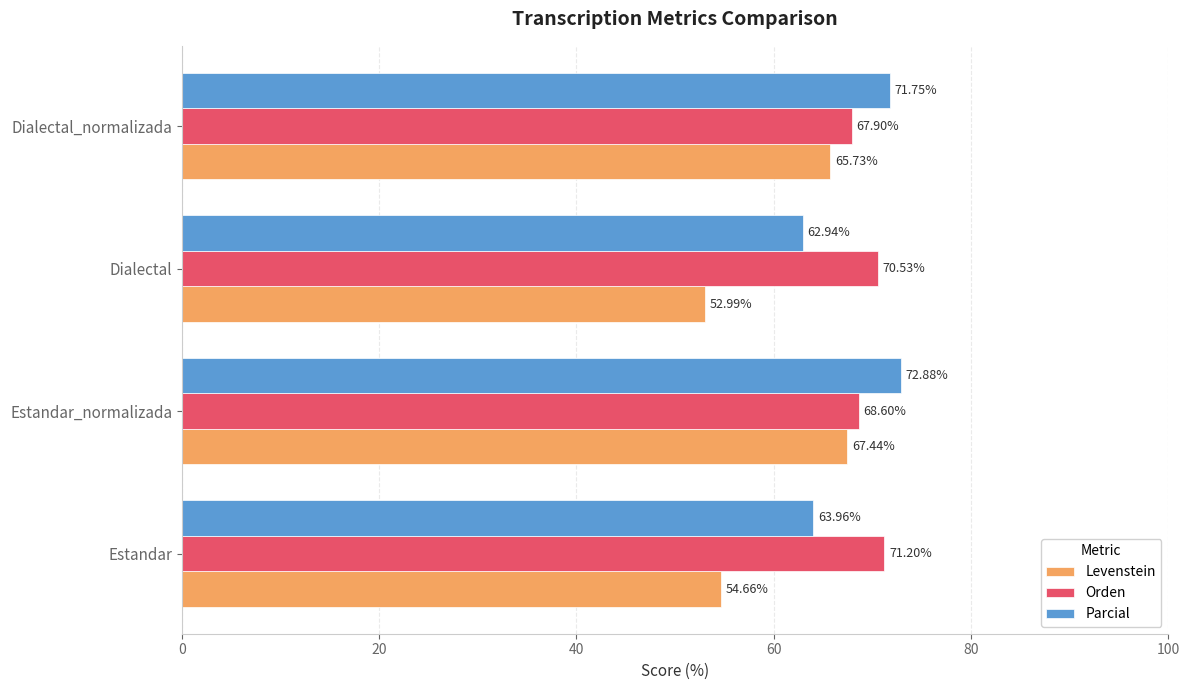

At which category is the sum across all series the highest?

Estandar_normalizada